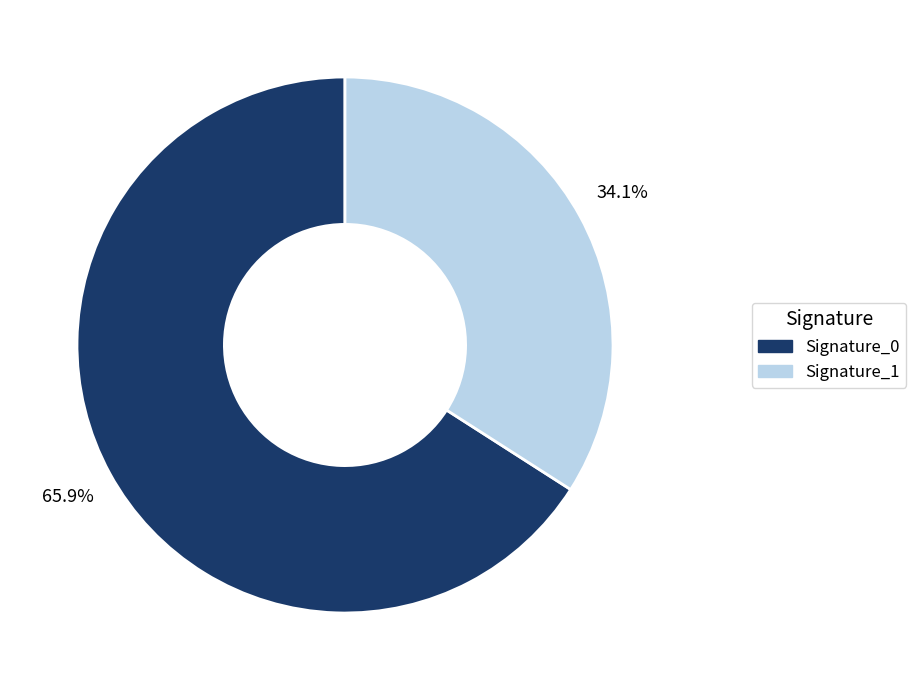

Rank the categories by value from highest to lowest.

Signature_0, Signature_1